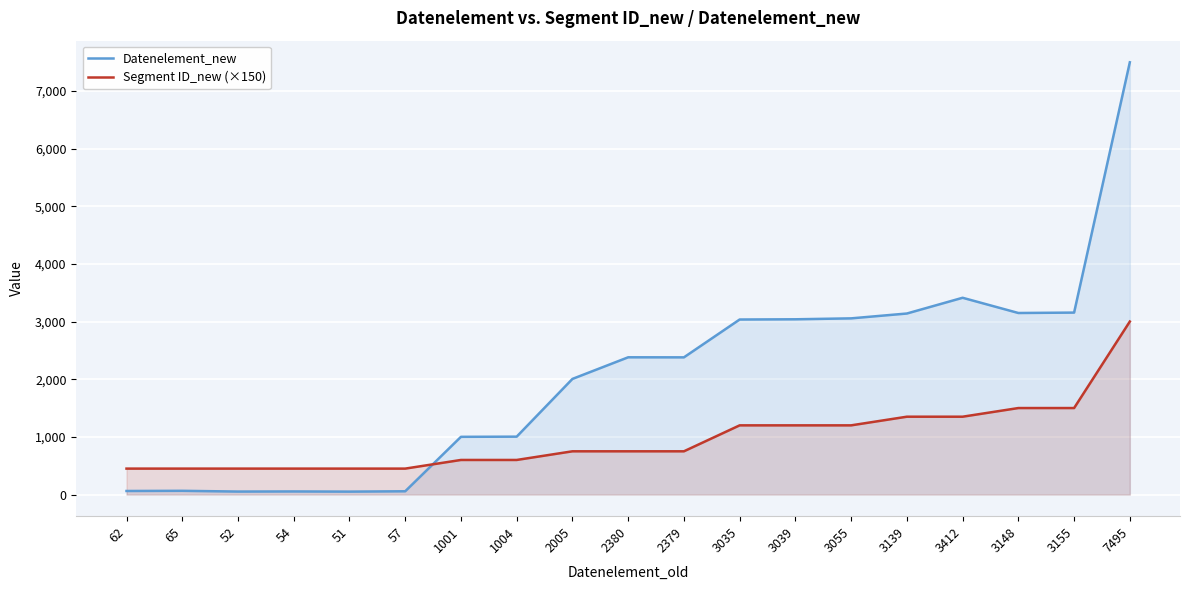

What is the difference between the Segment ID_new (×150) values at 2005 and 1004?

150